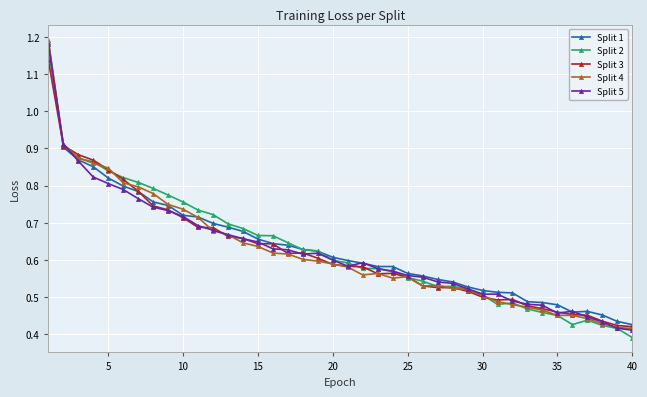

How many Split 1 values are between 0 and 1?

39